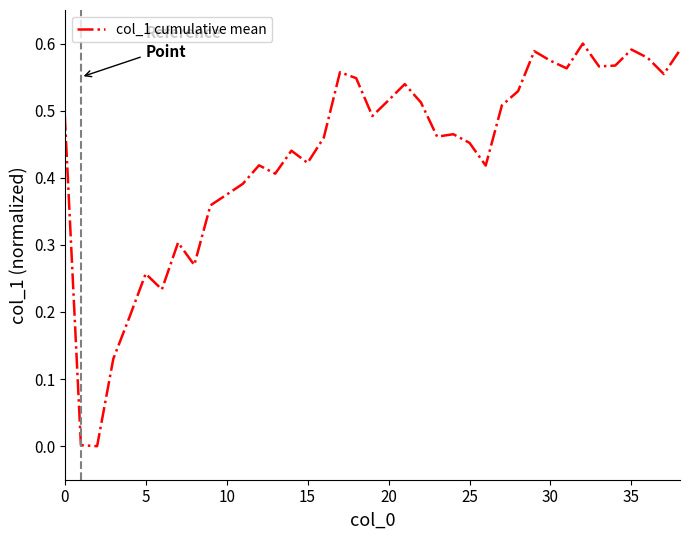

The chart shows a value of 0.2 at 30. True or false?

False